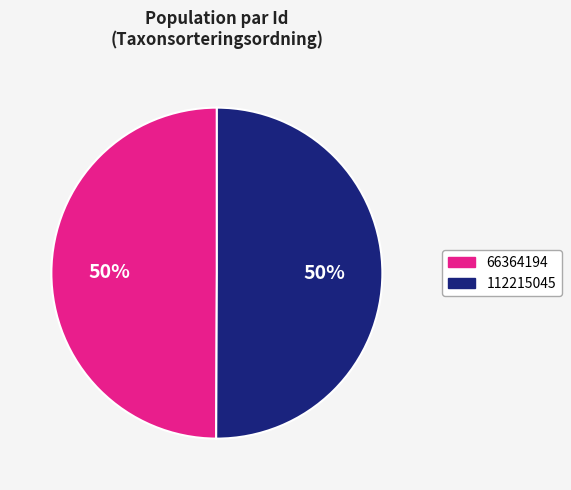

Combined, do 66364194 and 112215045 account for over 50%?

Yes